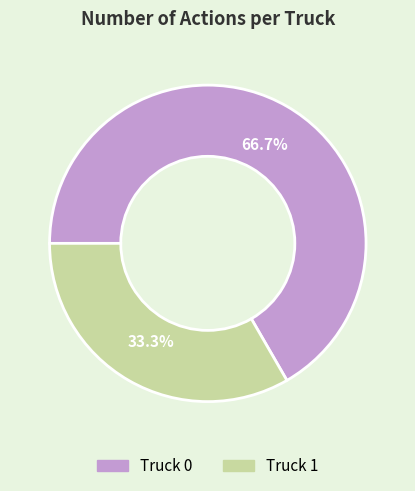

What is the largest slice in the pie chart?

Truck 0